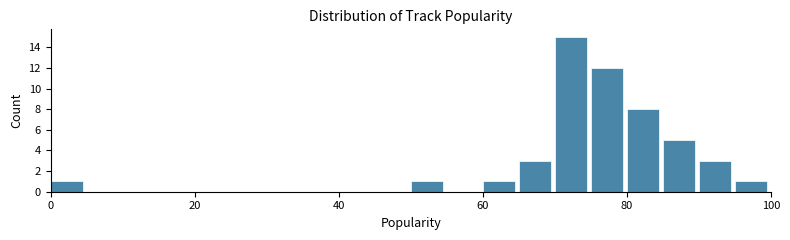

Read against the x-axis, roughly where is the centre of the tallest bar?

72